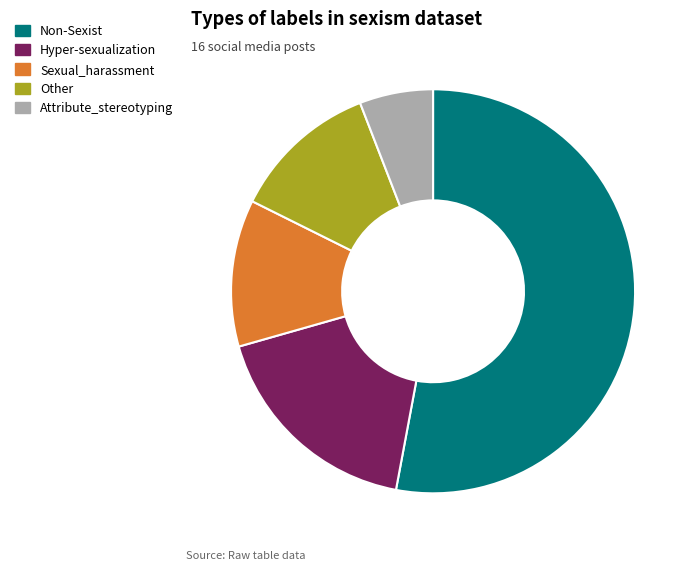

Is the sum of Hyper-sexualization and Non-Sexist greater than half?

Yes